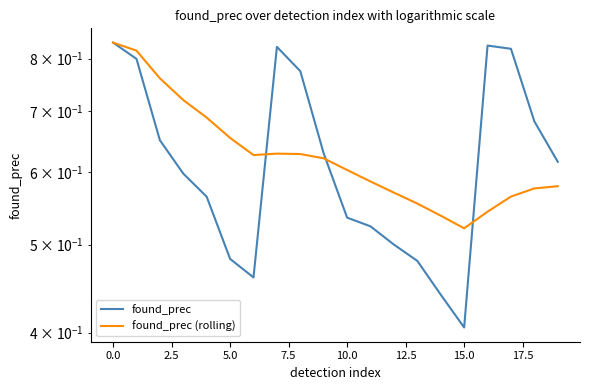

How many interior local peaks does the found_prec series have?

2